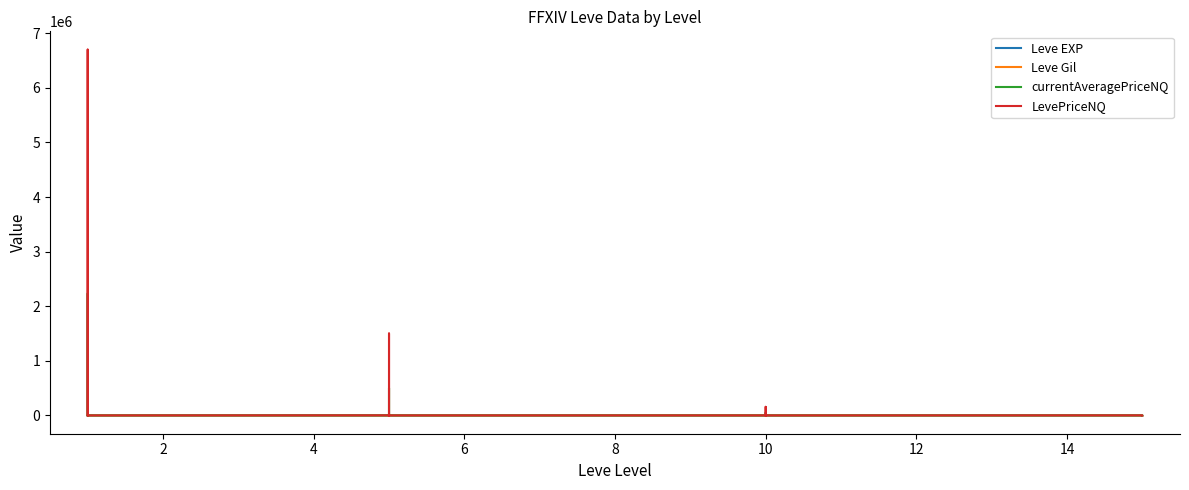

Between 12 and 4, which is larger?

4